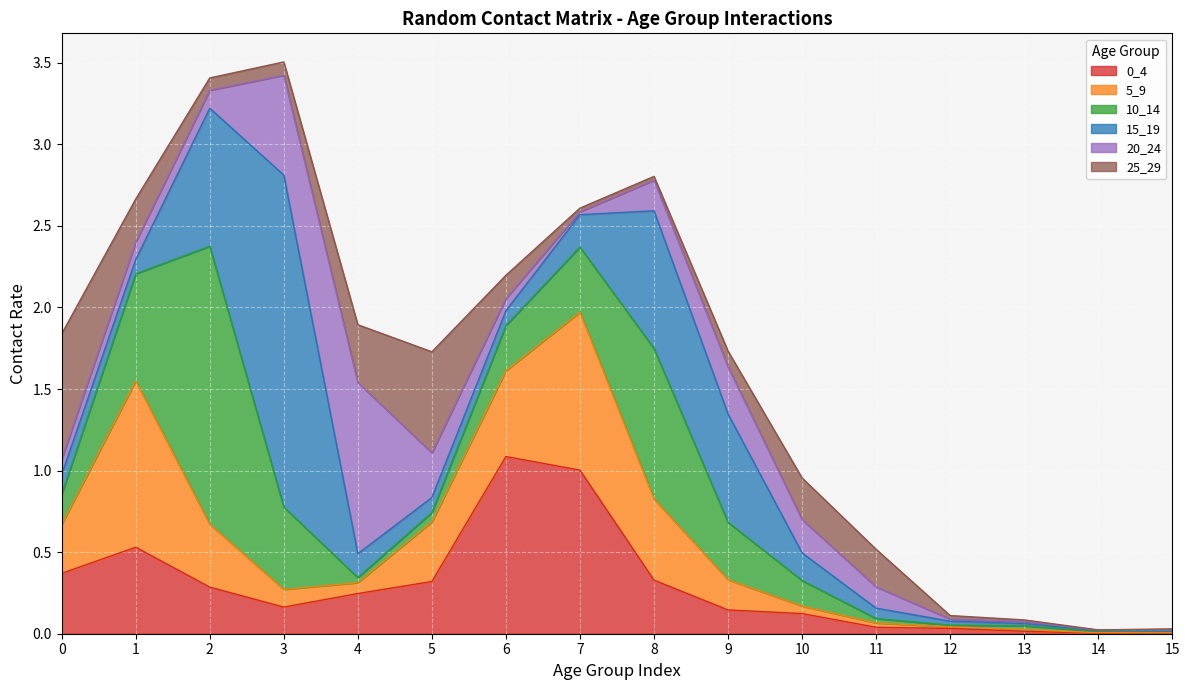

Which series has the largest range (max minus min)?

15_19